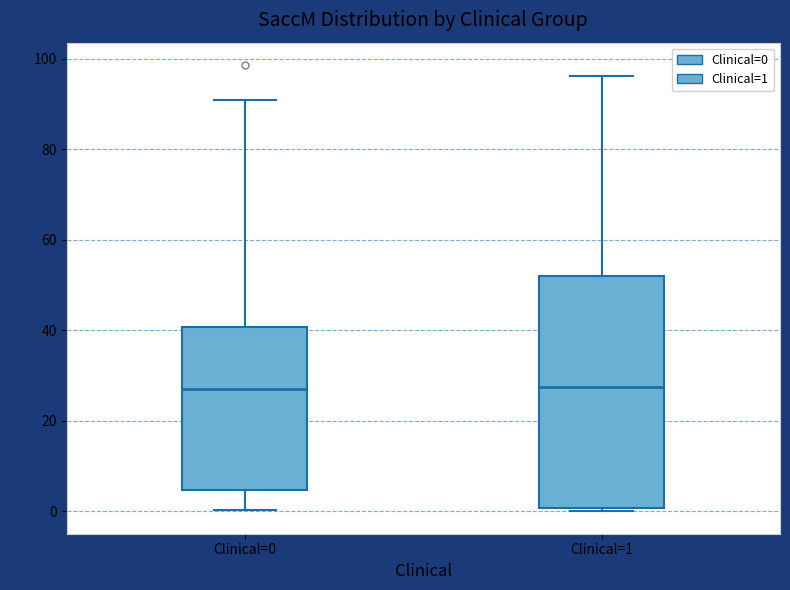

Where does the lower whisker of the box for Clinical=0 end on the y-axis? The values are not printed on the chart, so give them approximately, as read against the axis.

0